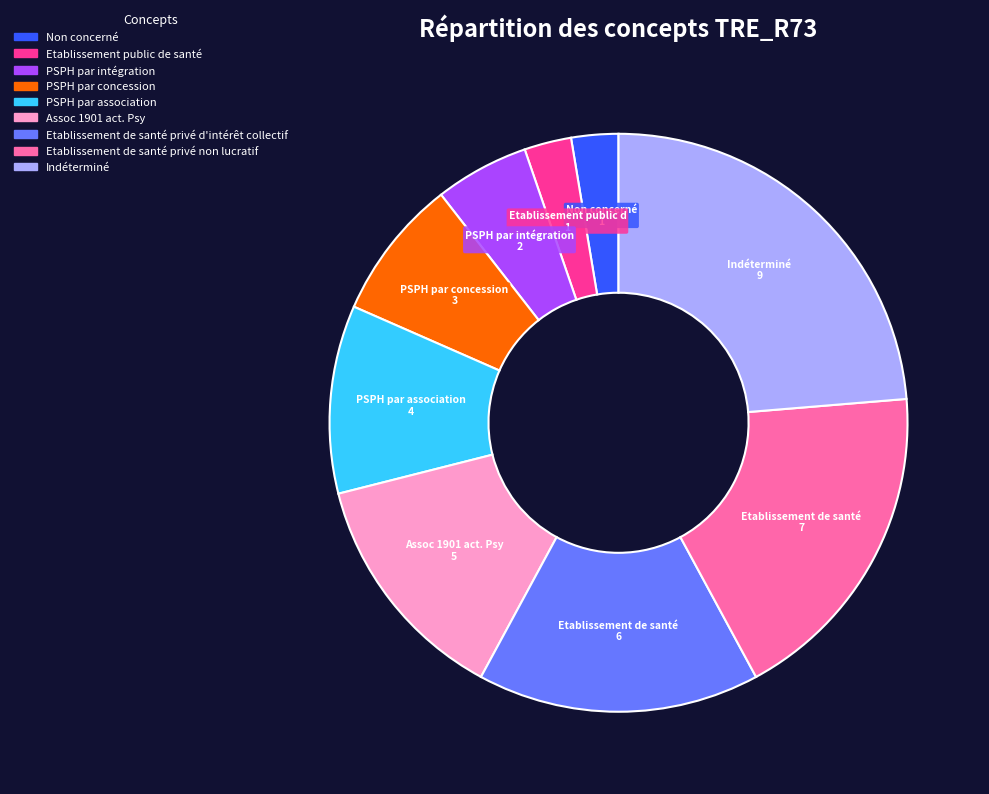

Does any single category account for the majority?

No